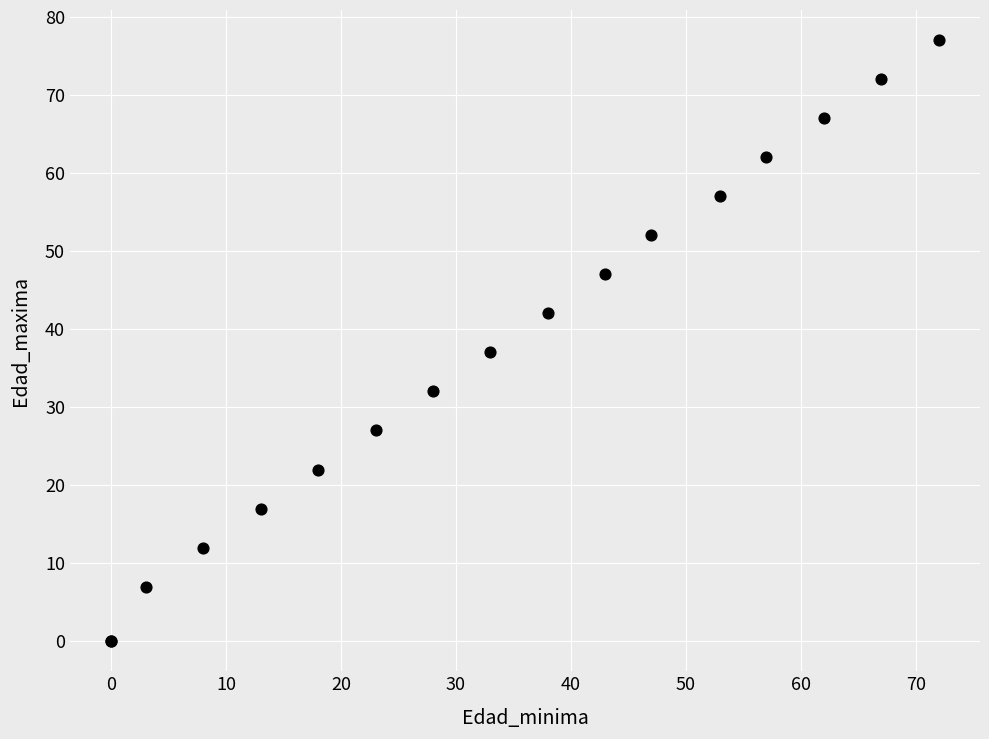

What Y value in the scatter plot is closest to 38?

37